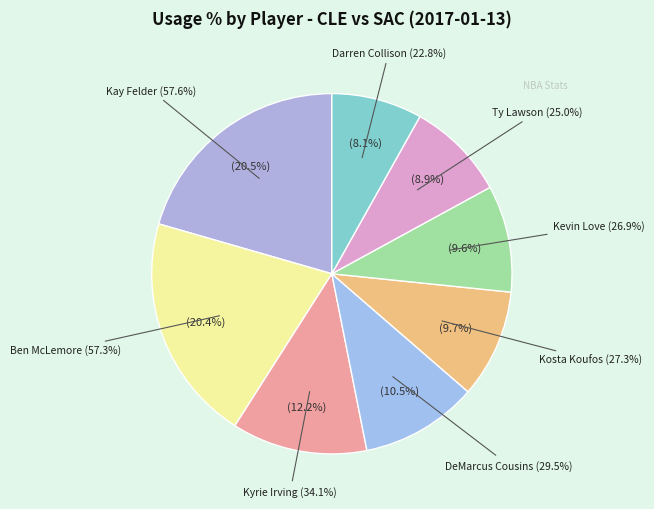

True or false: Kyle Korver accounts for 12% of the total.

False